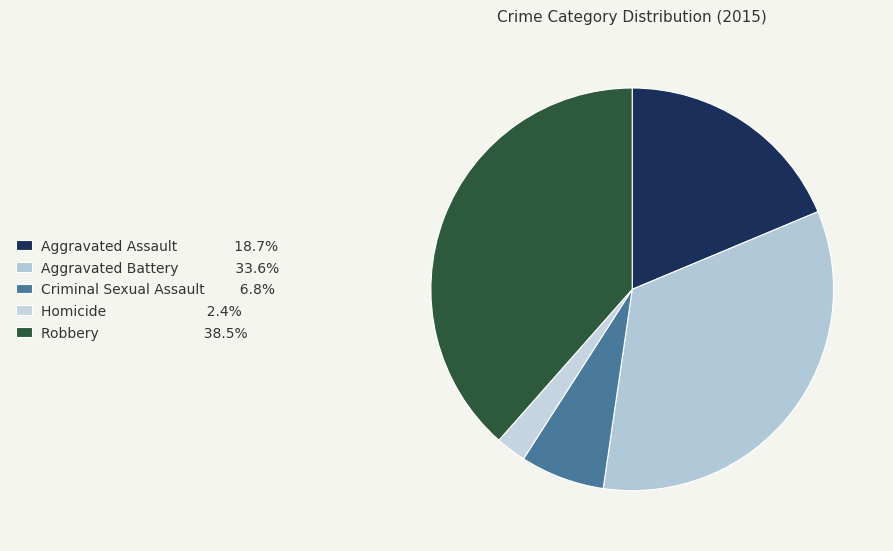

Approximately how many times larger is the value at Homicide compared to Aggravated Battery?

0.1